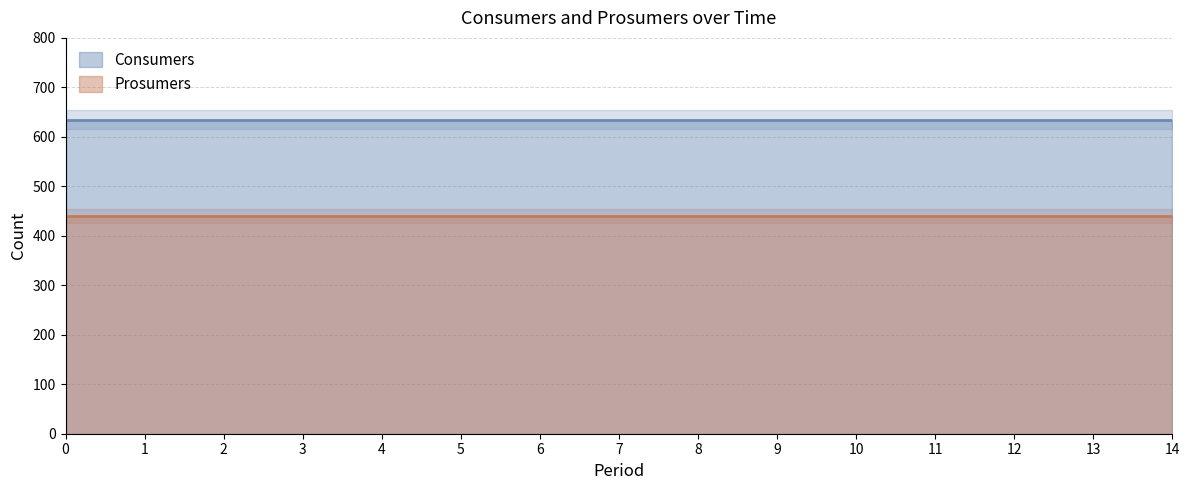

Reading left to right, transcribe all the data shown in this chart.

Consumers: 0=635	1=635	2=635	3=635	4=635	5=635	6=635	7=635	8=635	9=635	10=635	11=635	12=635	13=635	14=635
Prosumers: 0=440	1=440	2=440	3=440	4=440	5=440	6=440	7=440	8=440	9=440	10=440	11=440	12=440	13=440	14=440